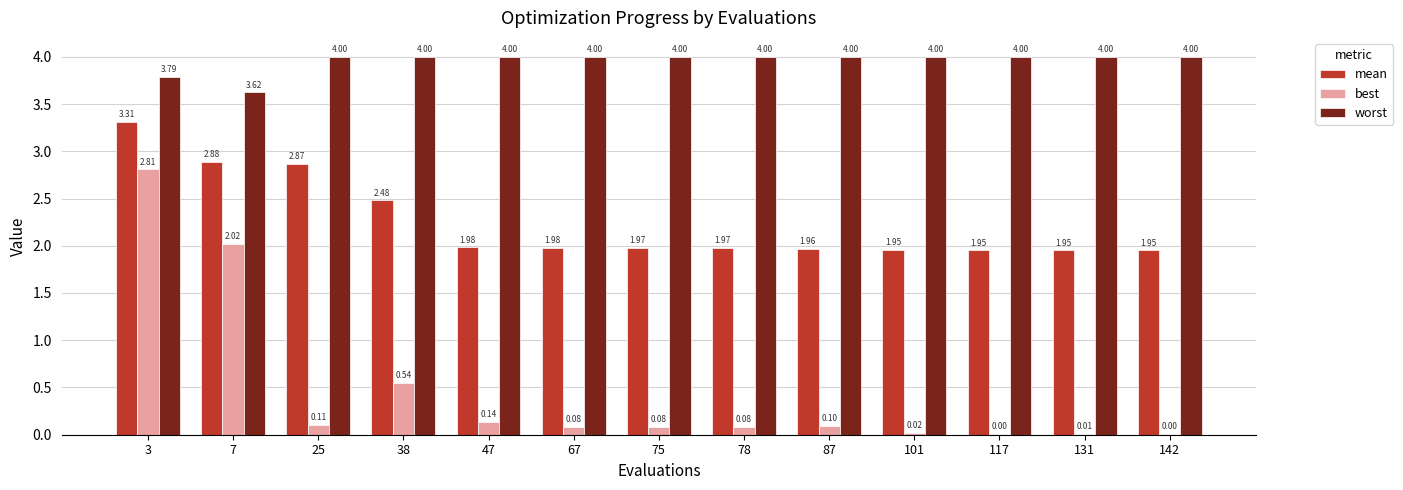

Which series has the largest range (max minus min)?

best